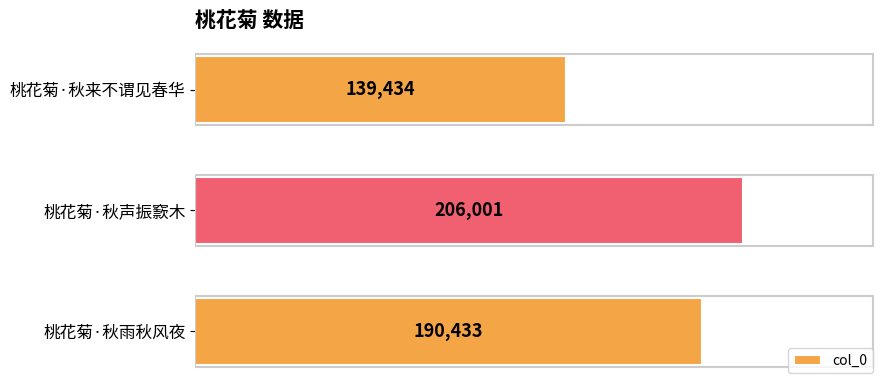

What is the average value?

178623